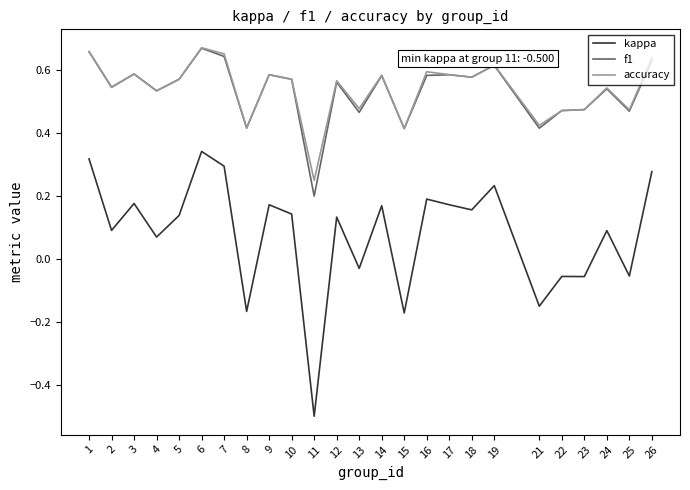

Which series has the widest spread of values?

kappa